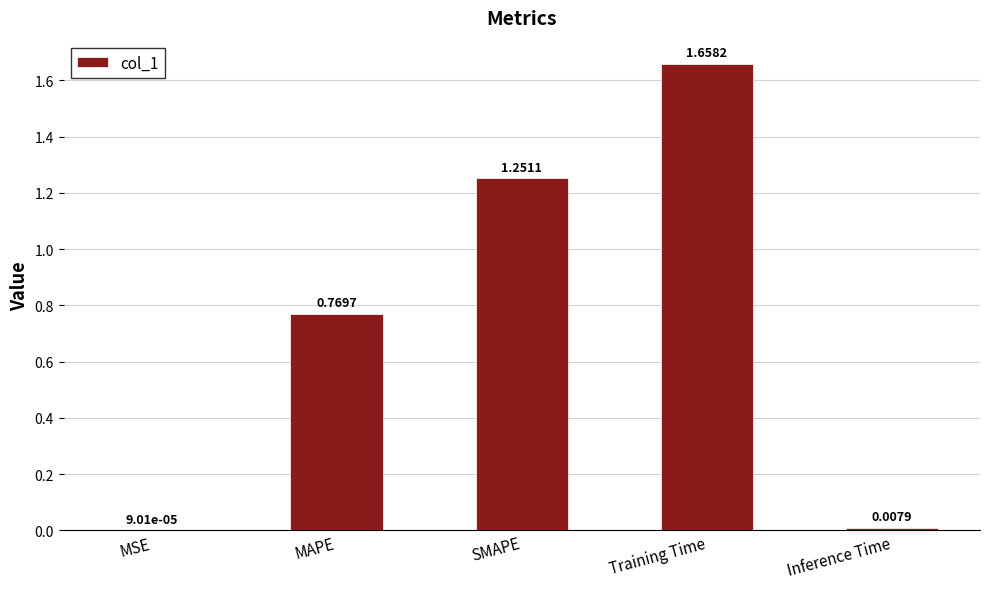

What is the change in value from MAPE to Inference Time?

-0.8